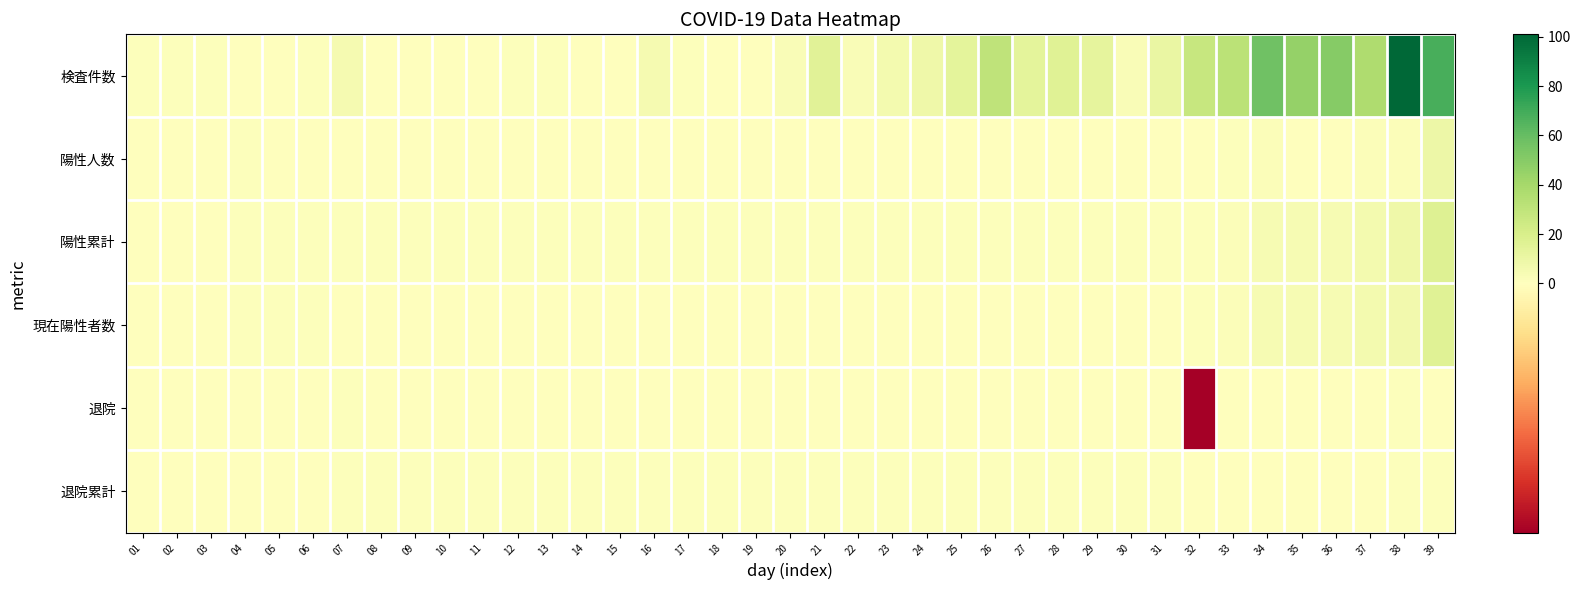

What is the spread (max minus min) of values at 15?

1